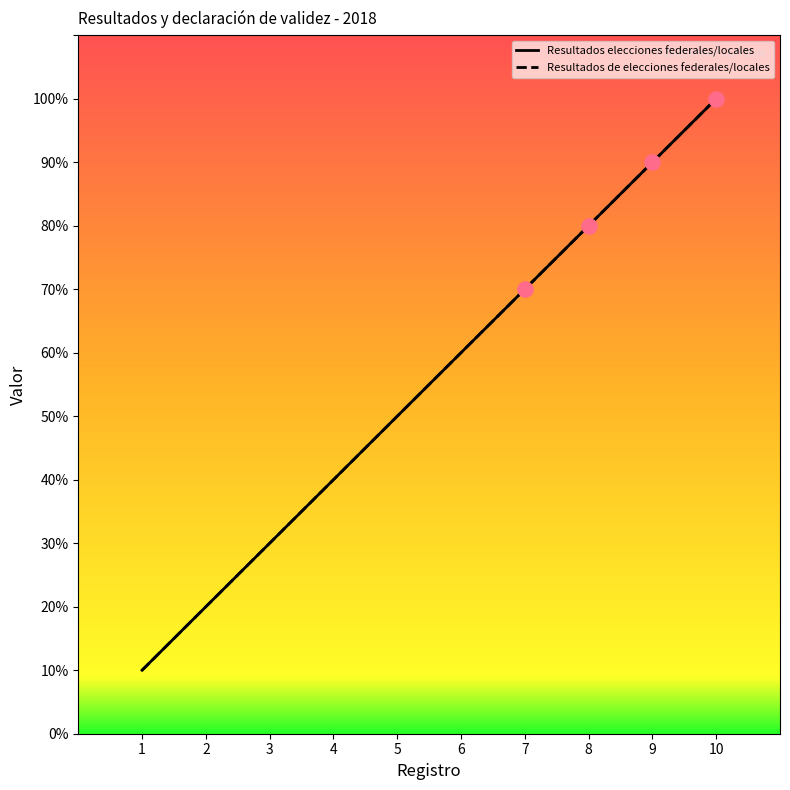

At how many categories does at least one series exceed 4?

6